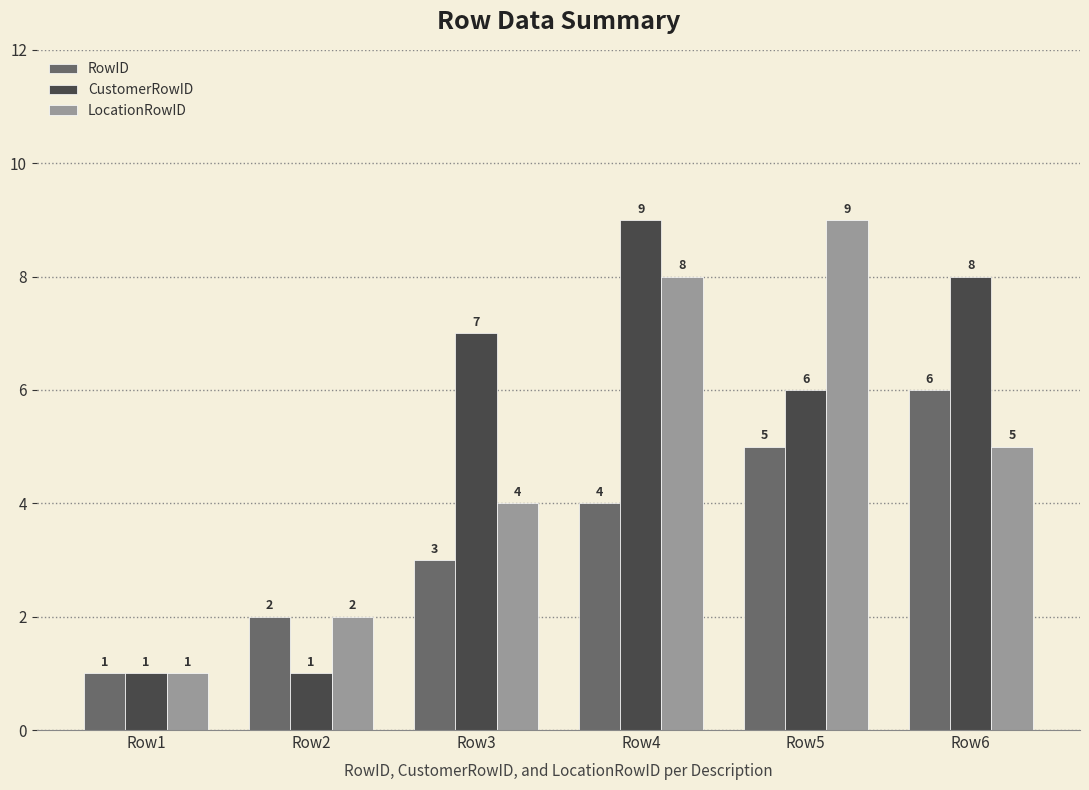

Rank the categories by RowID value from highest to lowest.

Row6, Row5, Row4, Row3, Row2, Row1